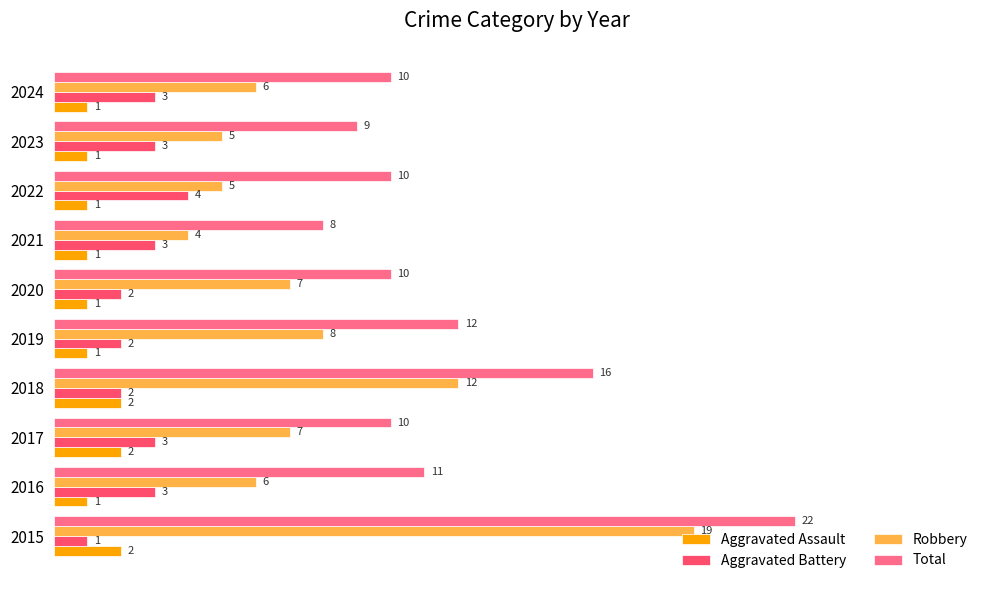

At which label is Total closest to 15?

2018